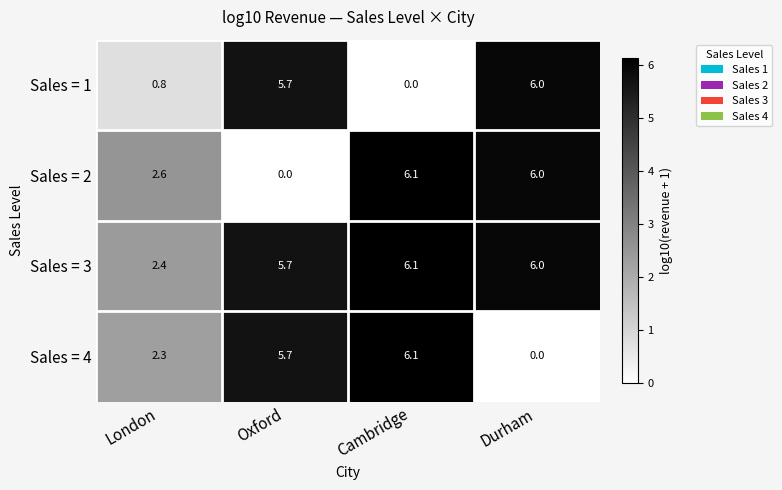

Which series has the largest total across all categories?

Sales = 3